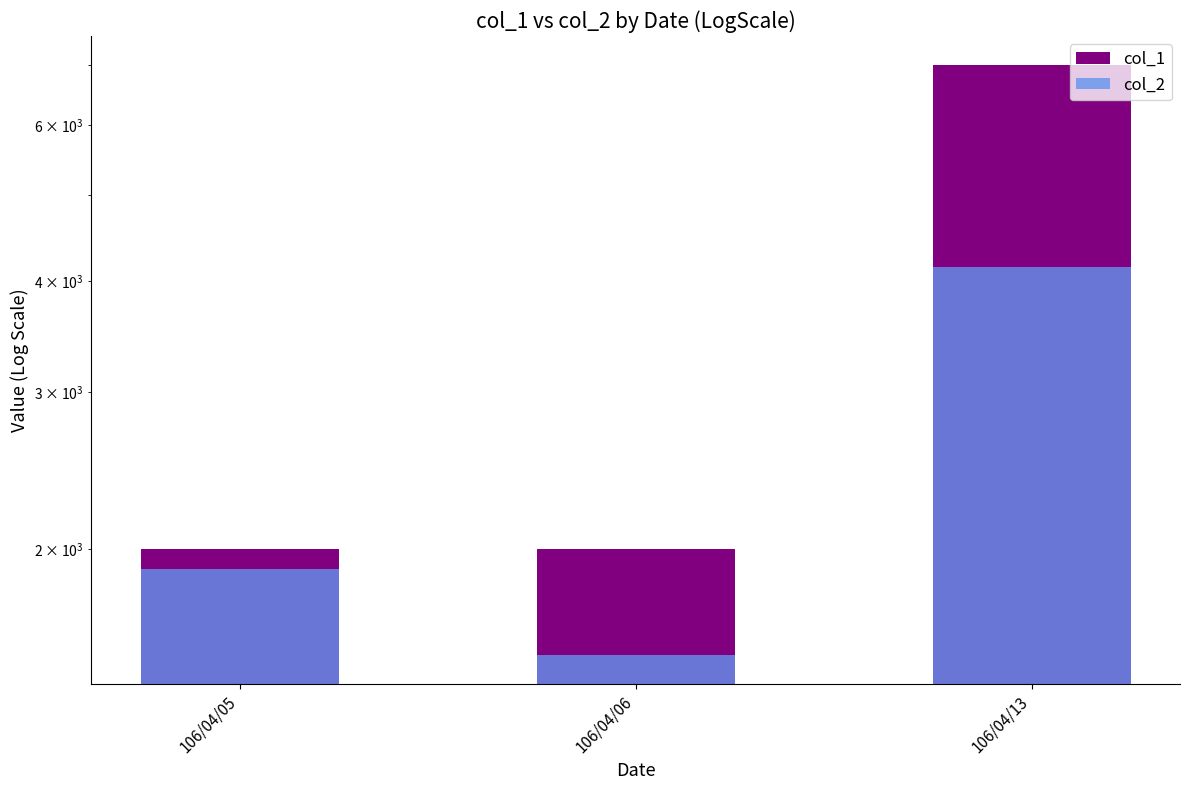

How many data points in col_1 are above 2000?

1